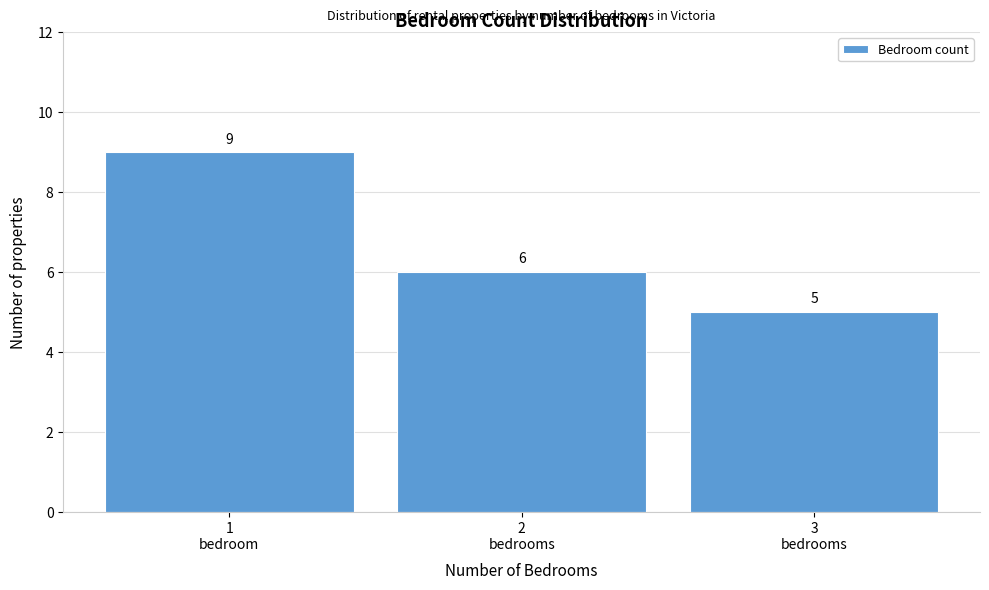

Reading right to left, list all the values displayed in this chart.

5	6	9